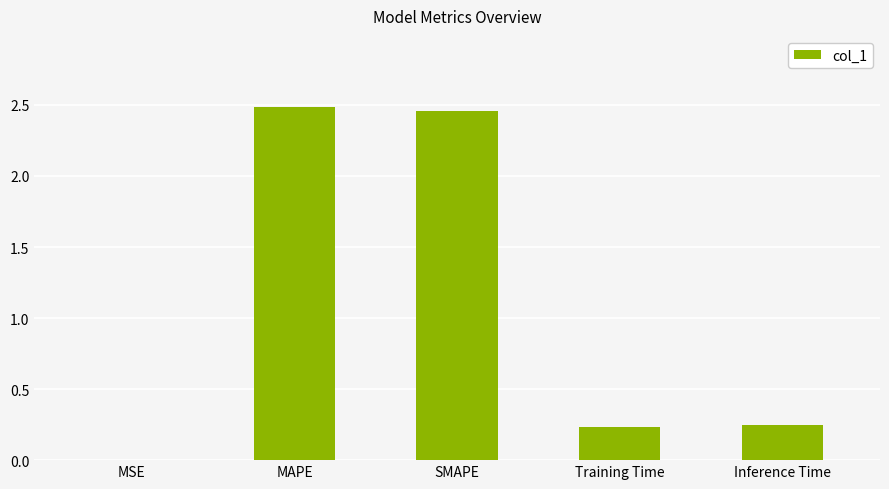

What is the sum of all values?

5.4